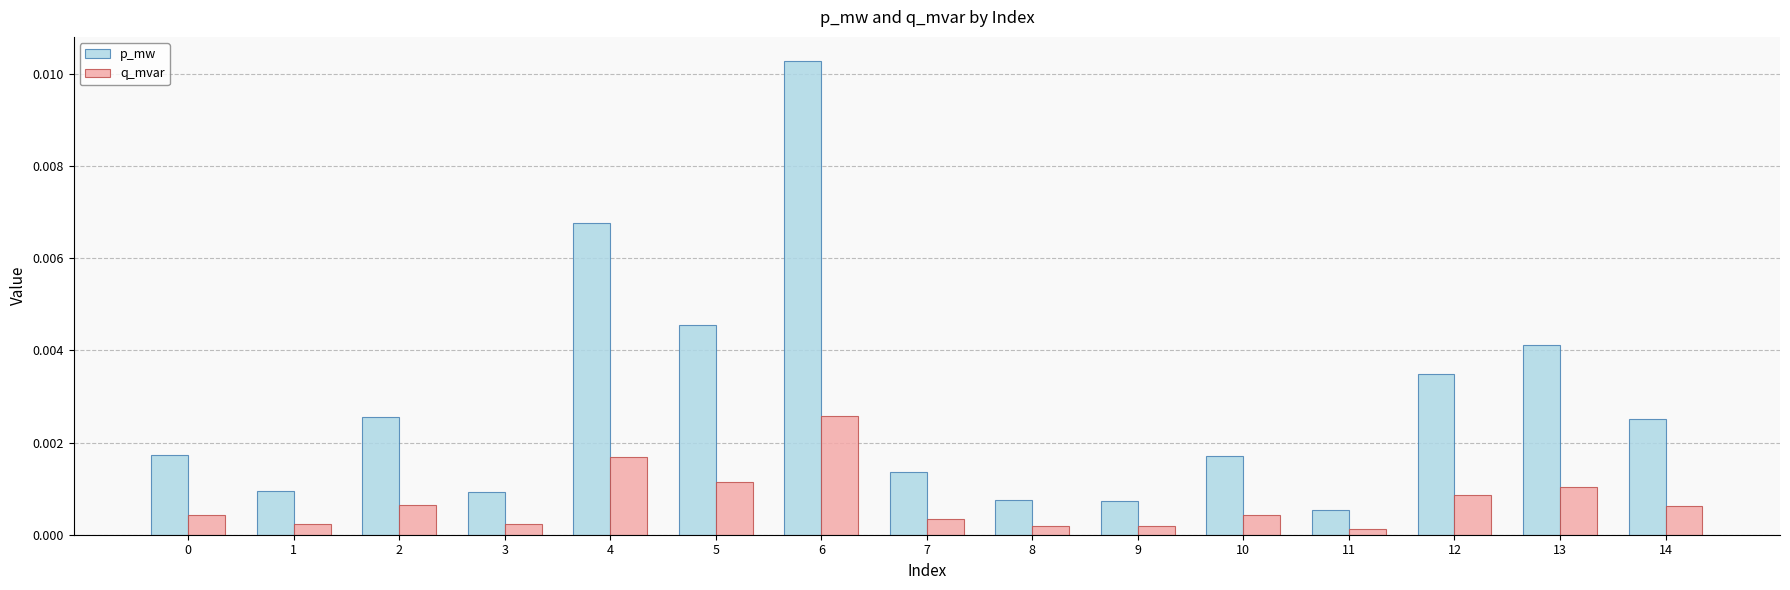

Which label corresponds to the largest value in the chart?

6